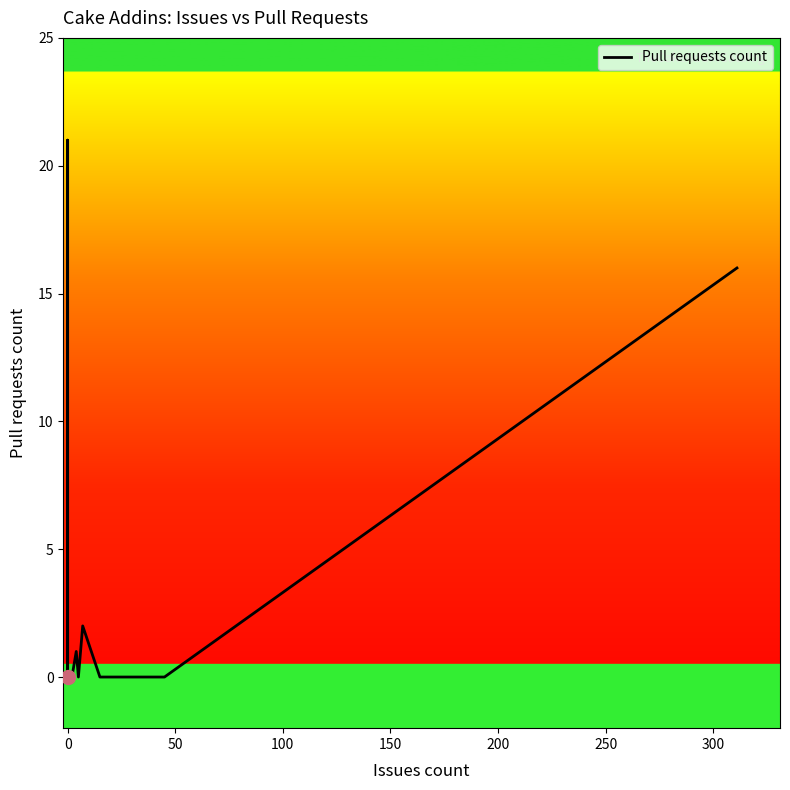

Reading left to right, transcribe all the data shown in this chart.

0	0	0	0	1	21	1	0	0	0	0	1	0	2	0	0	16